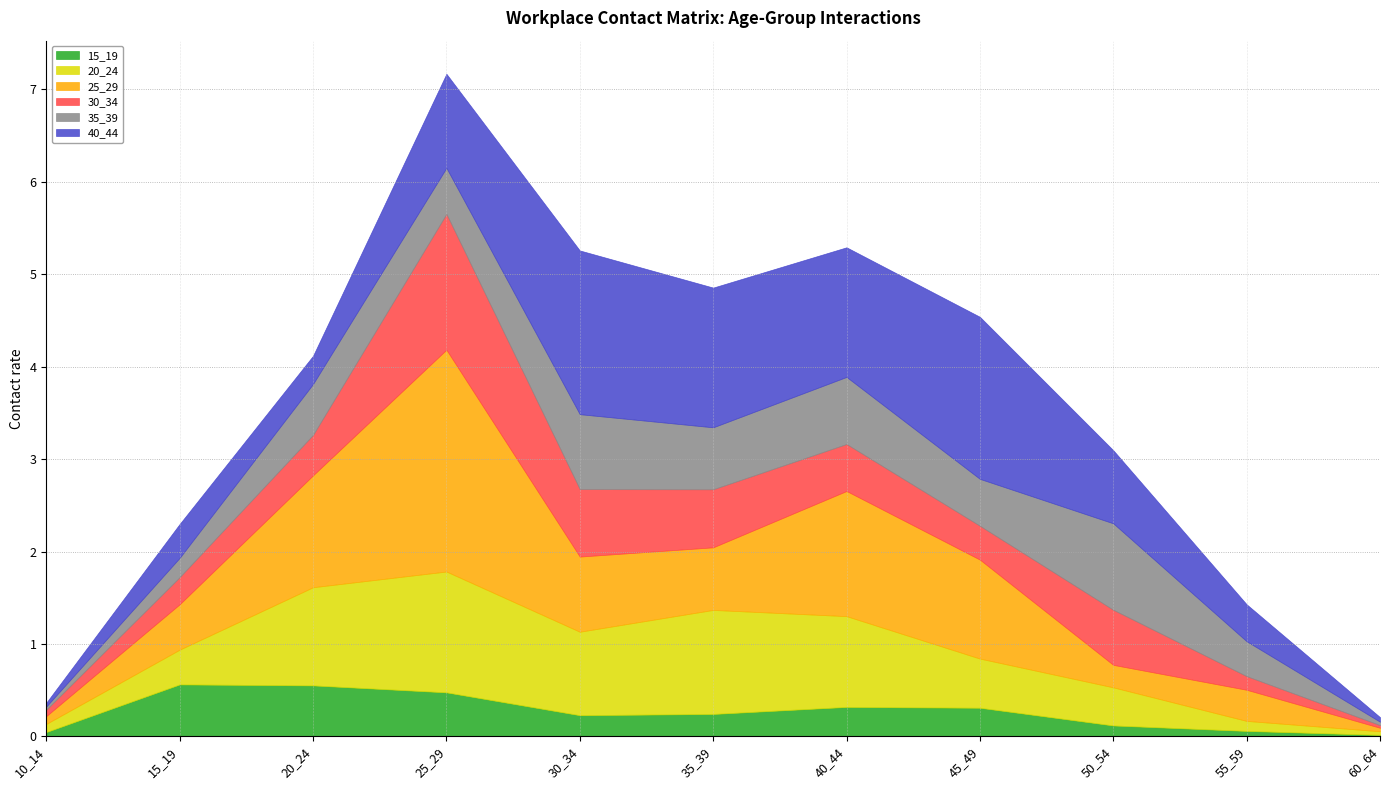

Does the chart have visible grid lines?

Yes